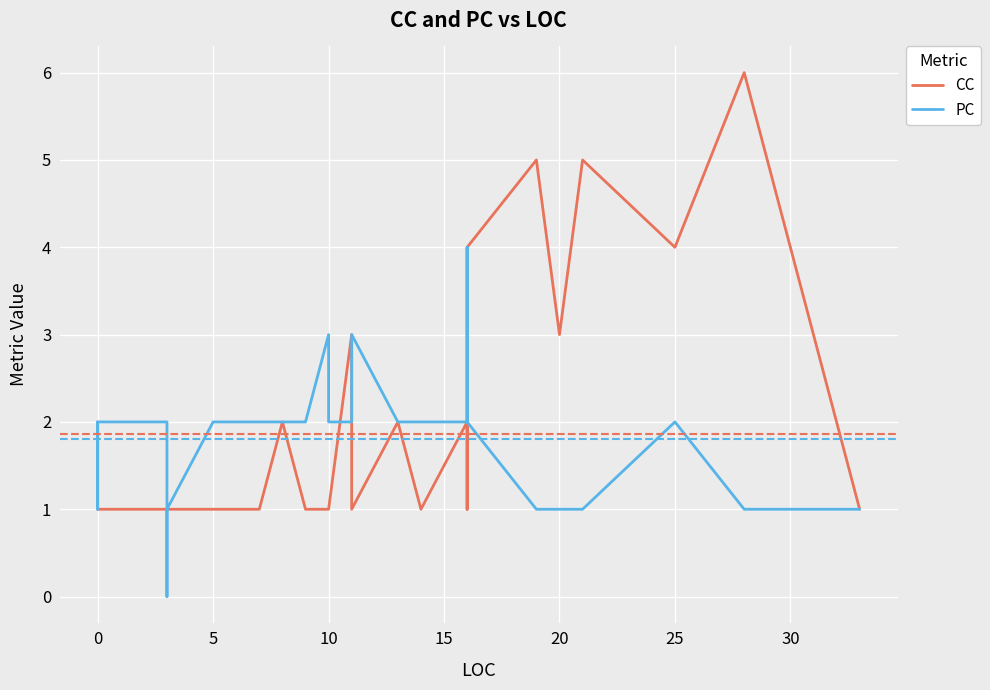

Reading right to left, what are all the values shown in this chart?

CC: 1	6	4	5	3	5	4	1	2	1	2	1	3	1	1	1	2	1	1	1	1	1	1	1	1	1	1	1	1	1
PC: 1	1	2	1	1	1	2	4	2	2	2	3	2	2	3	2	2	2	2	2	2	2	1	1	0	2	2	1	2	2